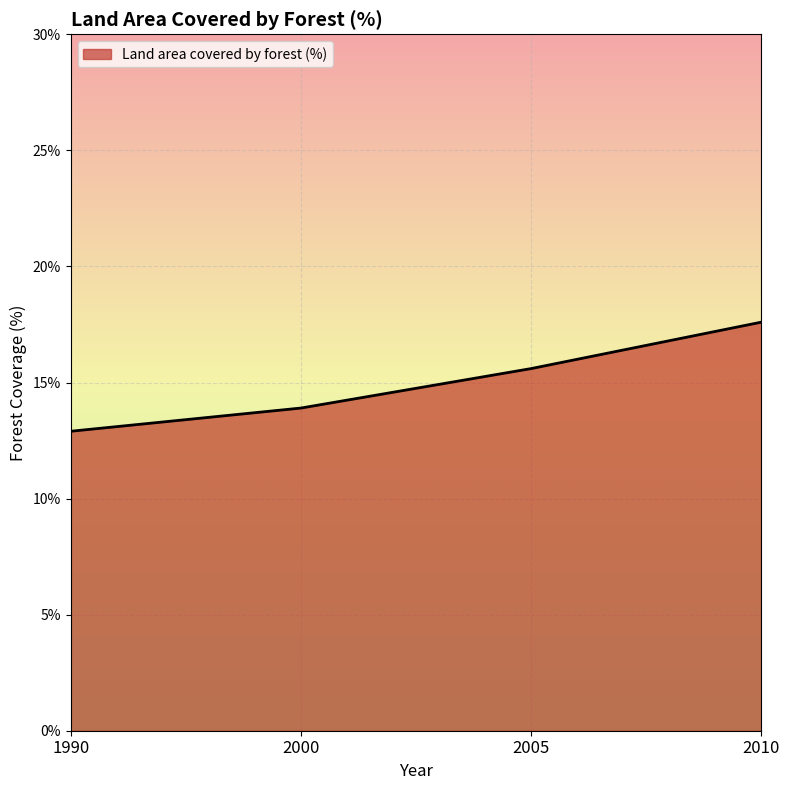

Count the number of values greater than 15.

2